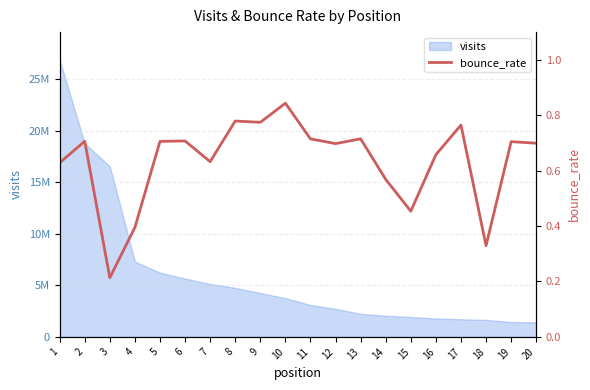

List the labels in order of value, largest first.

10, 8, 9, 17, 13, 11, 6, 2, 5, 19, 20, 12, 16, 7, 1, 14, 15, 4, 18, 3